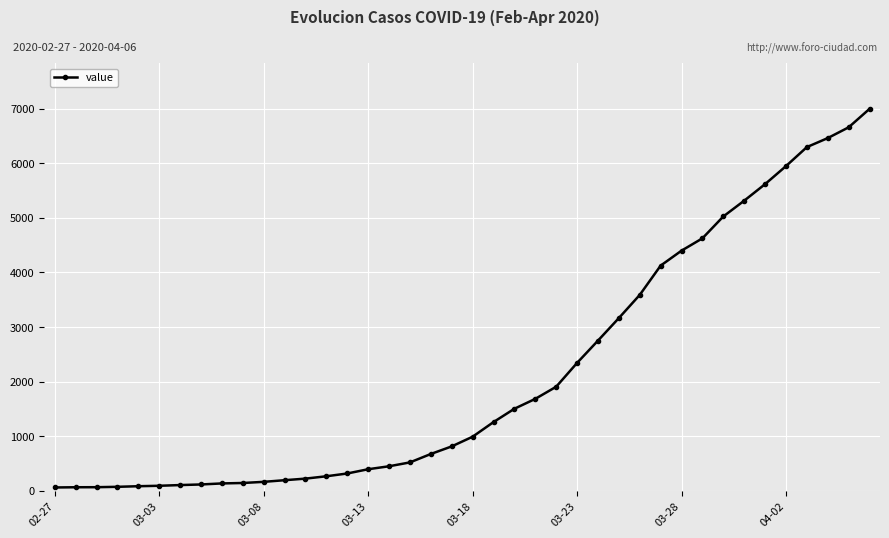

What is the sum of all values?

85677